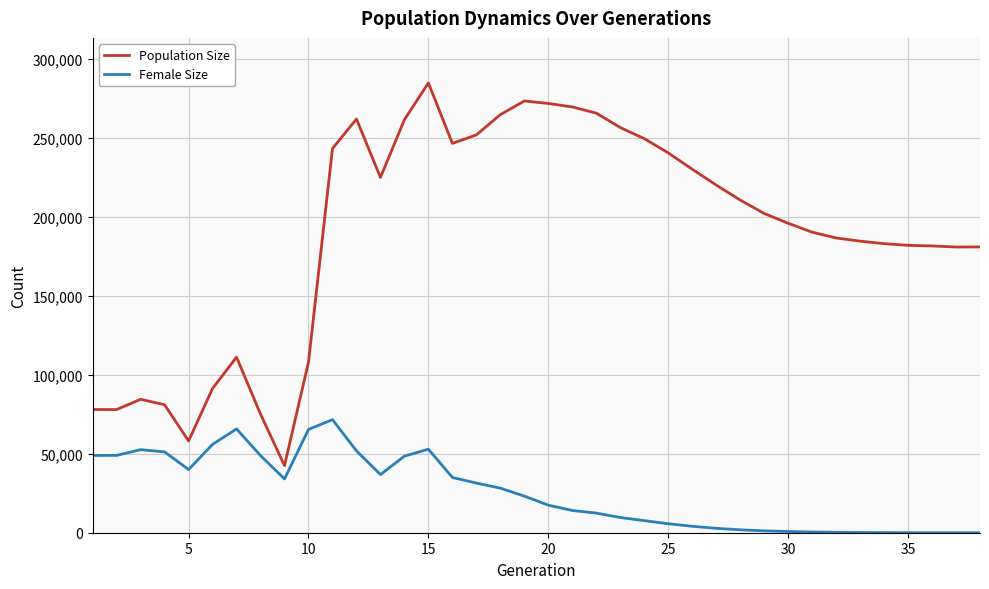

True or false: Female Size and Population Size cross at least once.

False